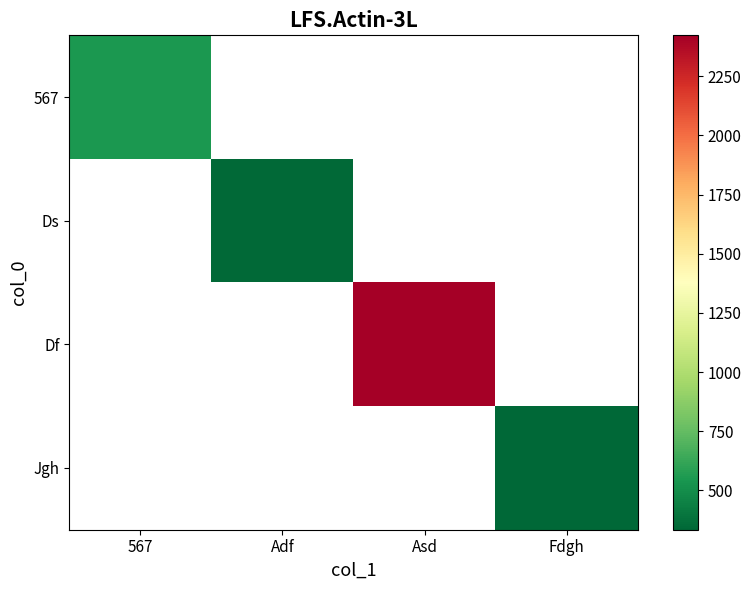

At how many categories does at least one series exceed 944?

1